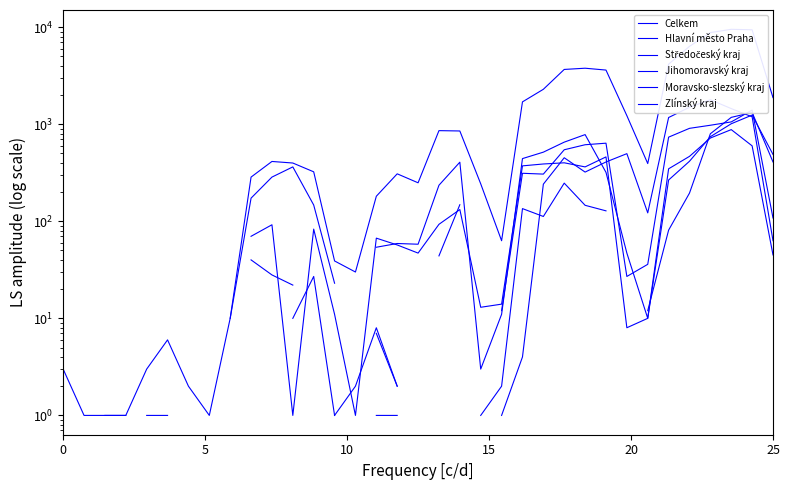

Between 9 and 18, which series saw the biggest shift?

Celkem